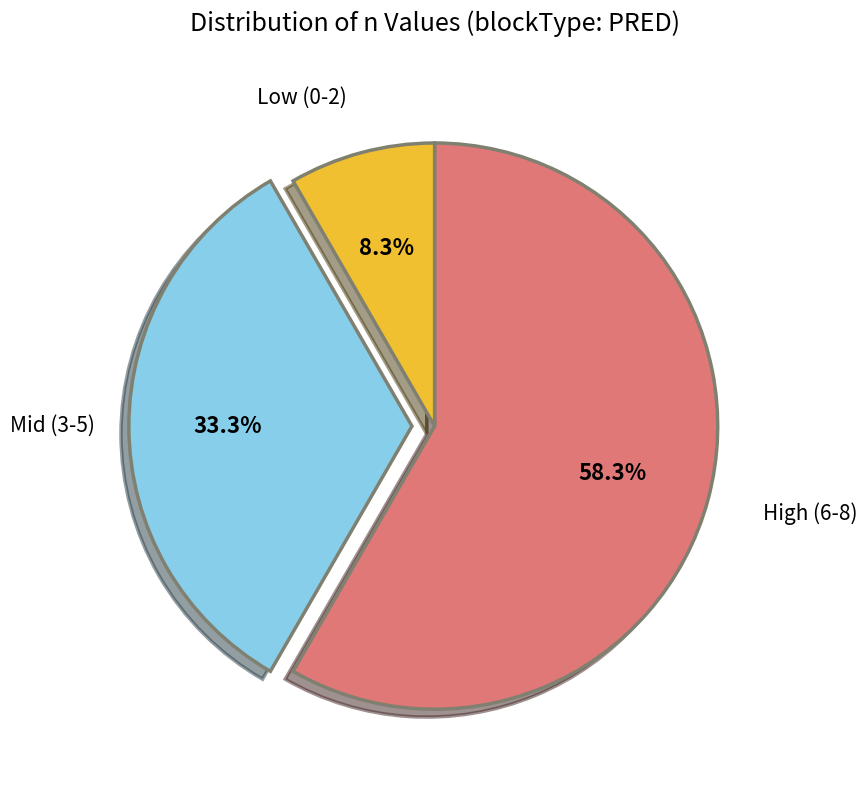

Which has a higher value, High (6-8) or Low (0-2)?

High (6-8)